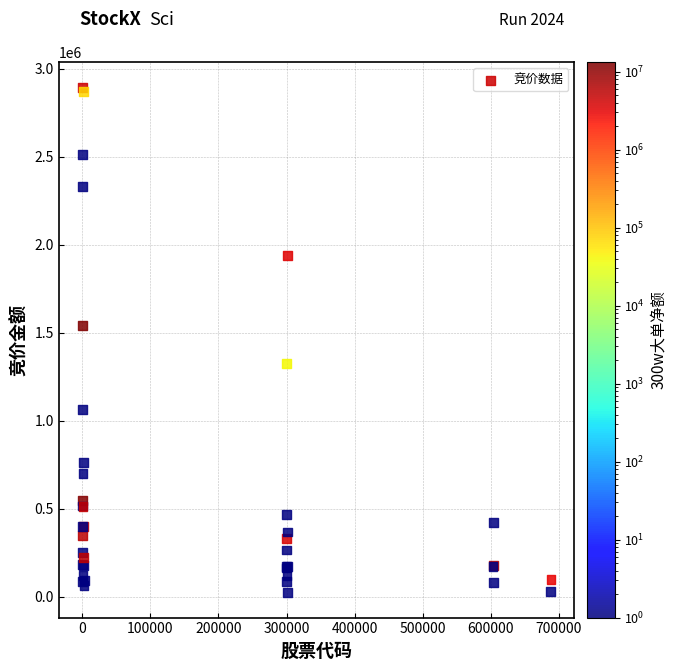

What Y value in the scatter plot is closest to 1459846?

1540596